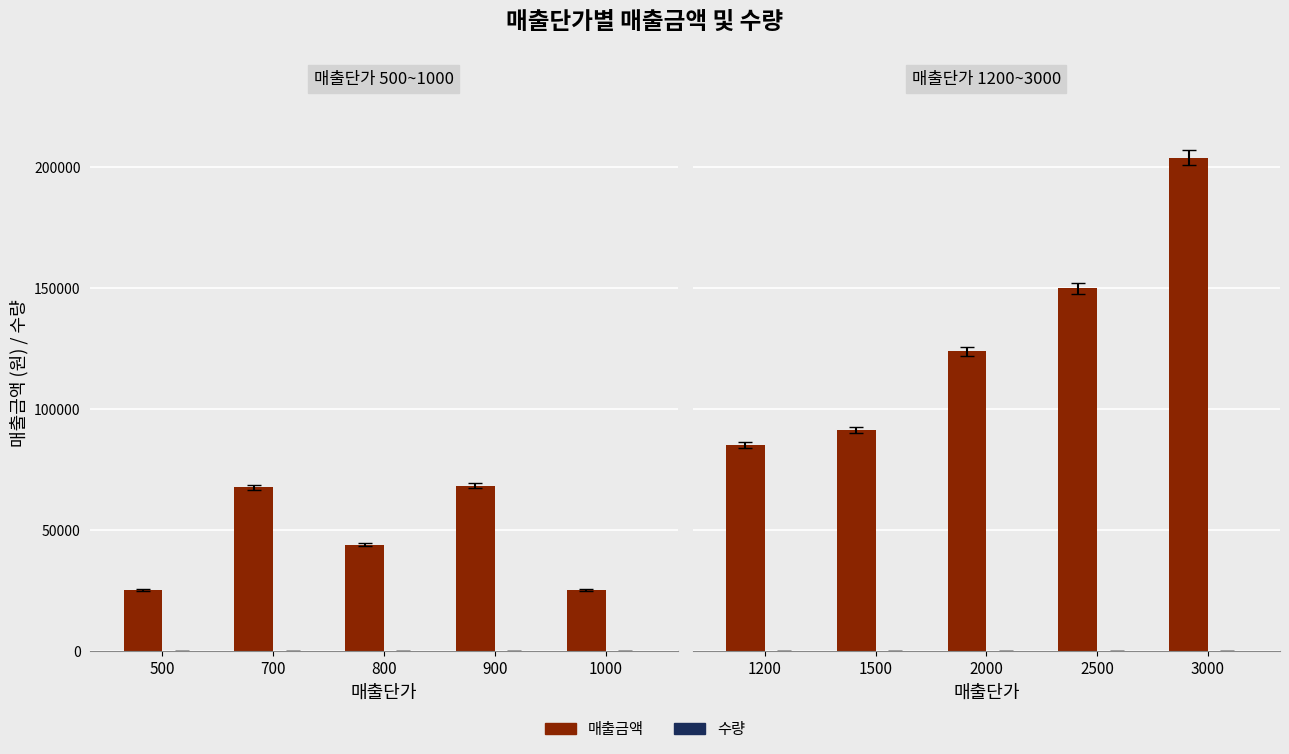

Rank the series at 2500 from highest to lowest value.

매출금액, 수량